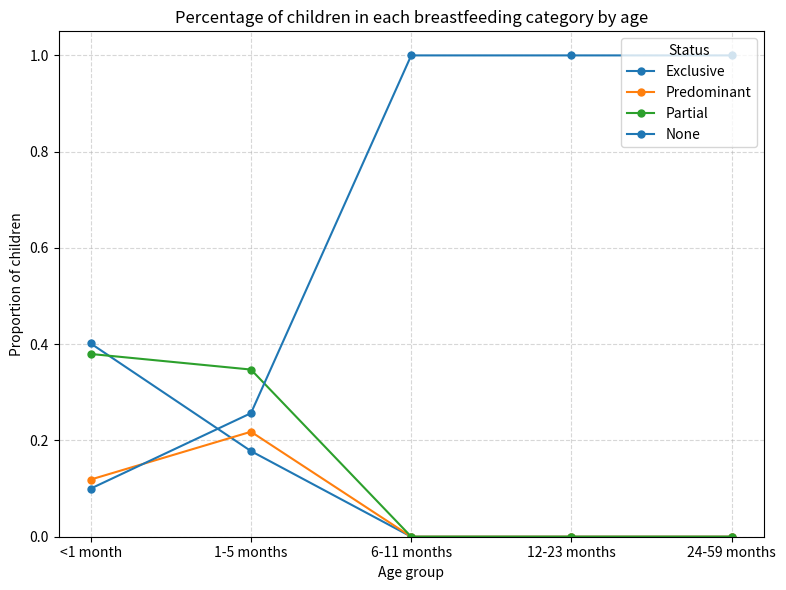

Reading right to left, what are all the values shown in this chart?

Exclusive: 0.0	0.0	0.0	0.2	0.4
Predominant: 0.0	0.0	0.0	0.2	0.1
Partial: 0.0	0.0	0.0	0.3	0.4
None: 1.0	1.0	1.0	0.3	0.1